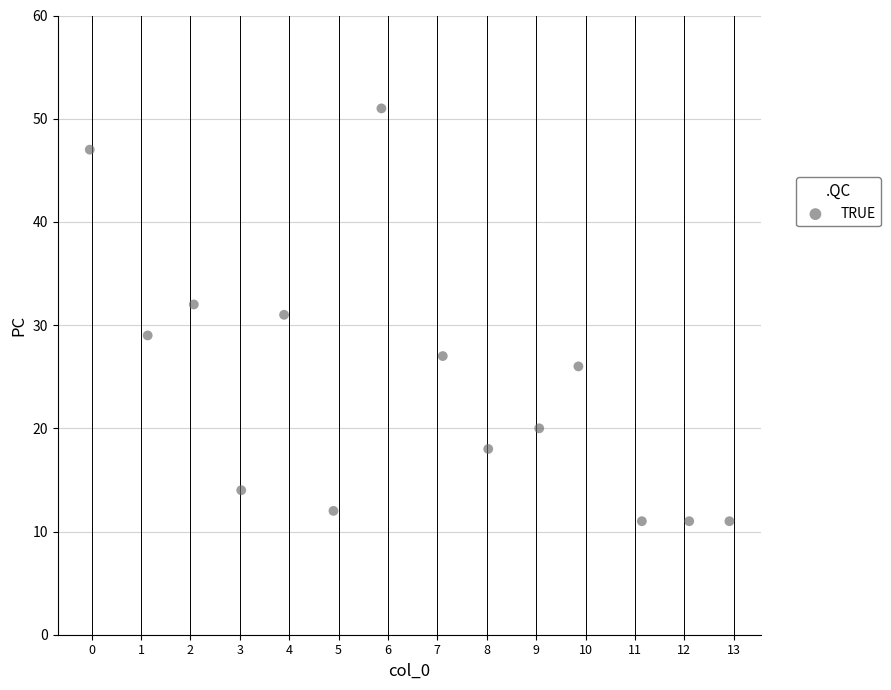

What is the range of Y values (max minus min)?

40